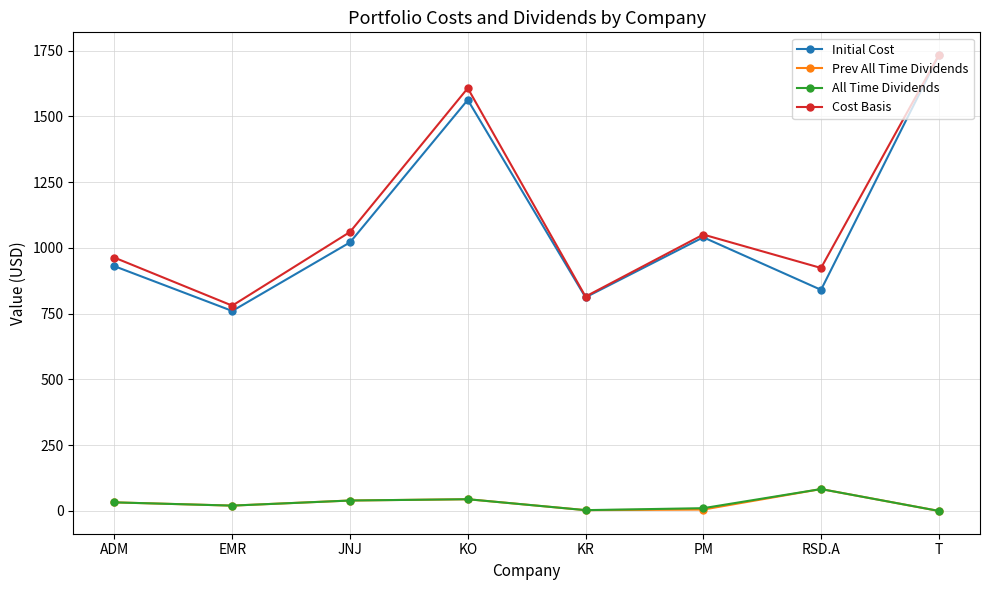

What is the difference between the Prev All Time Dividends values at JNJ and KO?

4.9